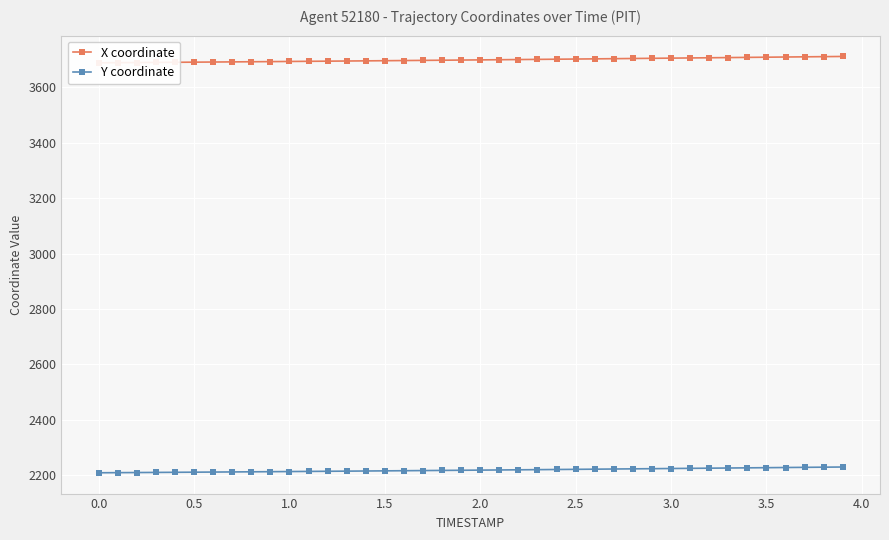

Between 3.5 and 20, which series saw the biggest shift?

X coordinate